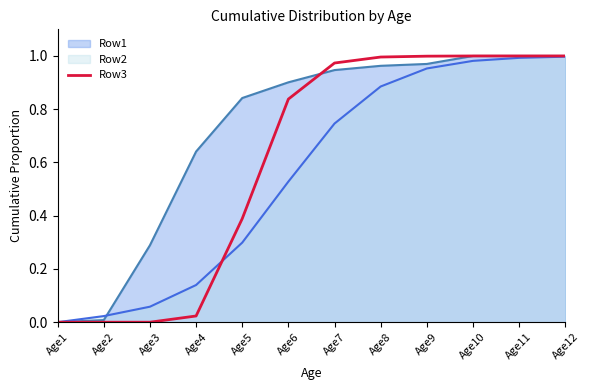

Count the number of data series in this chart.

3